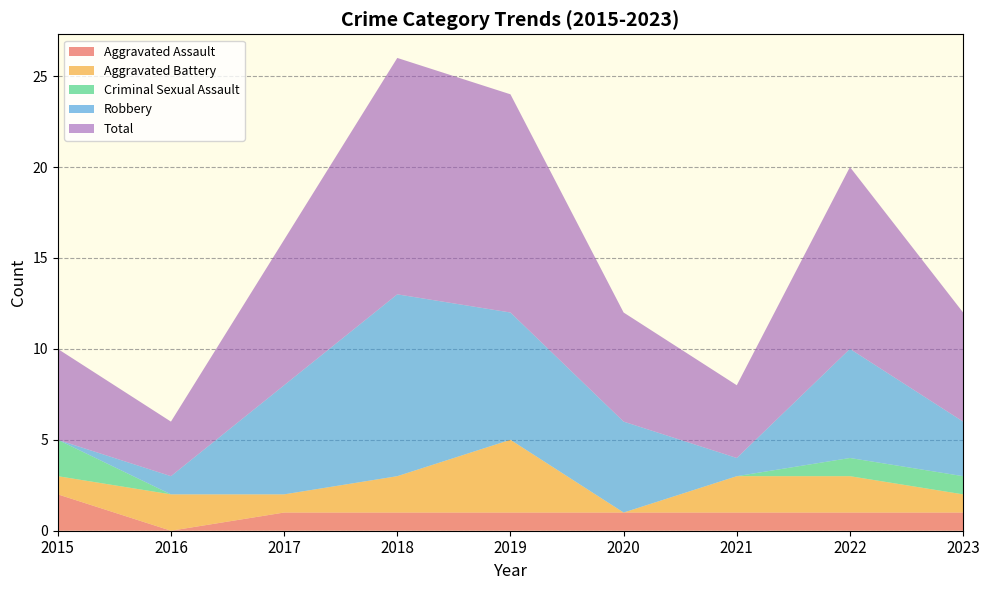

Reading left to right, extract all data points from this chart.

Aggravated Assault: 2015=2	2016=0	2017=1	2018=1	2019=1	2020=1	2021=1	2022=1	2023=1
Aggravated Battery: 2015=1	2016=2	2017=1	2018=2	2019=4	2020=0	2021=2	2022=2	2023=1
Criminal Sexual Assault: 2015=2	2016=0	2017=0	2018=0	2019=0	2020=0	2021=0	2022=1	2023=1
Robbery: 2015=0	2016=1	2017=6	2018=10	2019=7	2020=5	2021=1	2022=6	2023=3
Total: 2015=5	2016=3	2017=8	2018=13	2019=12	2020=6	2021=4	2022=10	2023=6